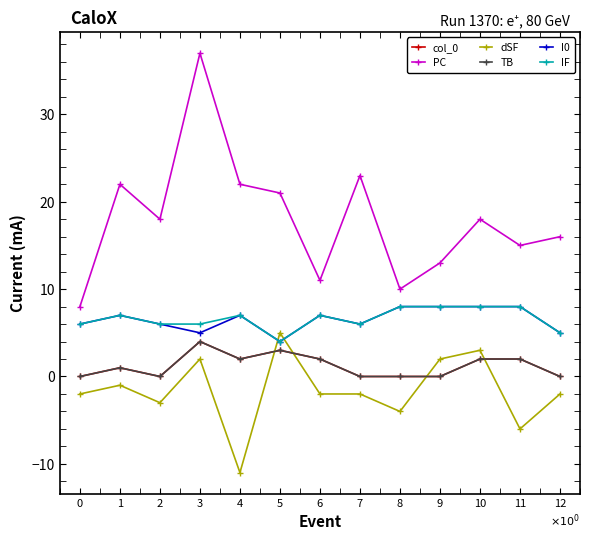

Is the value of PC at 1 greater than the value of TB at 4?

Yes